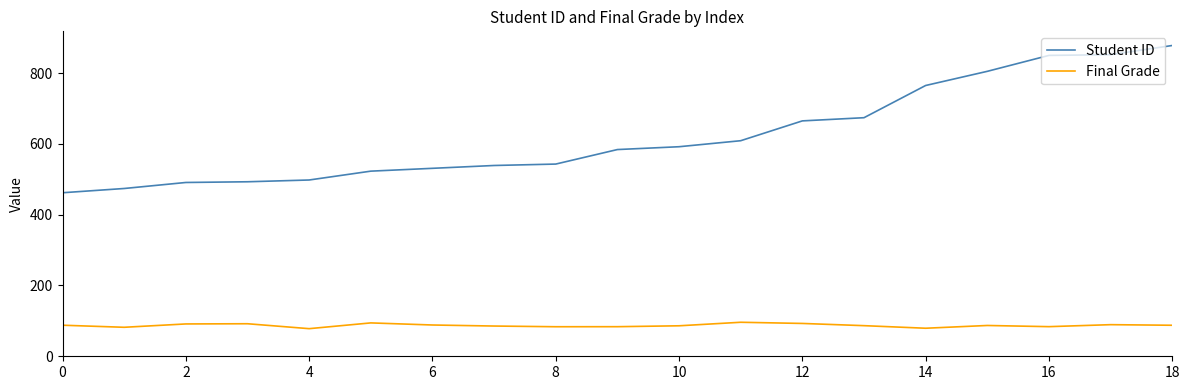

True or false: Student ID and Final Grade intersect in this chart.

False